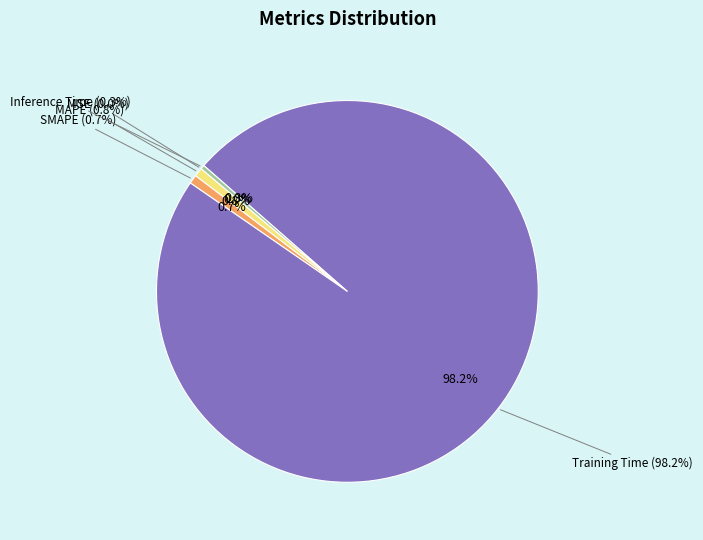

Which category accounts for the majority?

Training Time